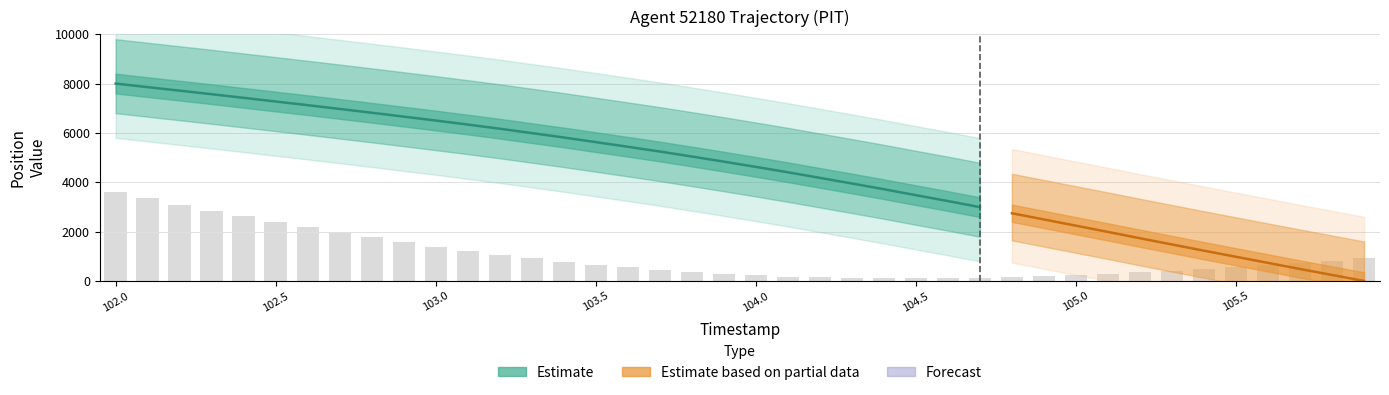

The chart shows a value of 289.3 at 103.9. True or false?

True